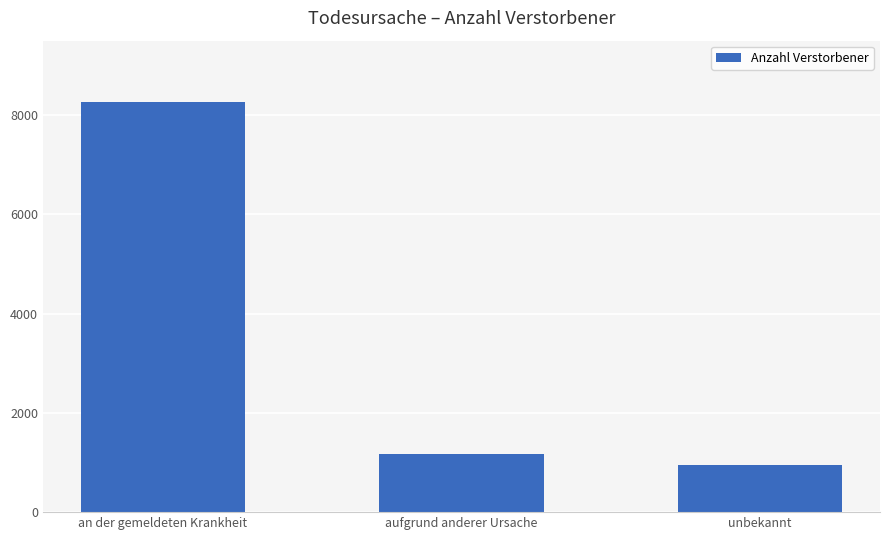

Where does the data first go above 1163?

an der gemeldeten Krankheit